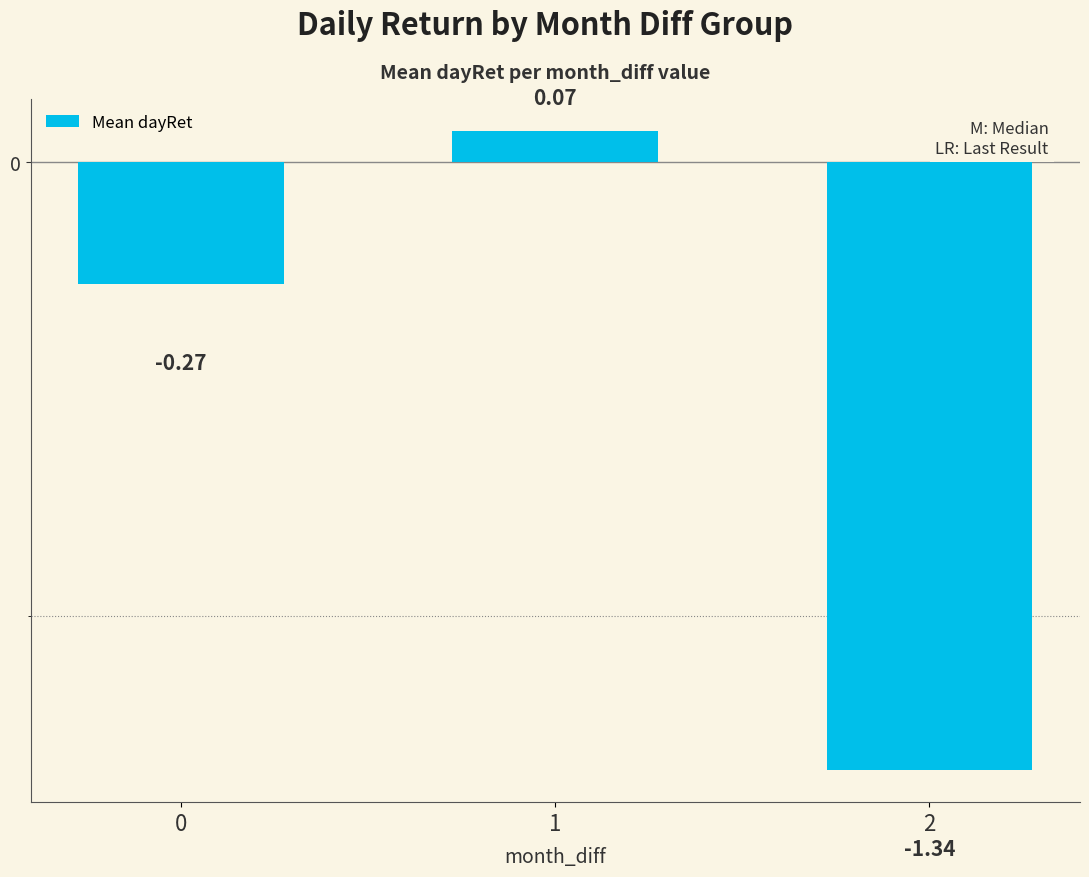

Are the bars horizontal?

No